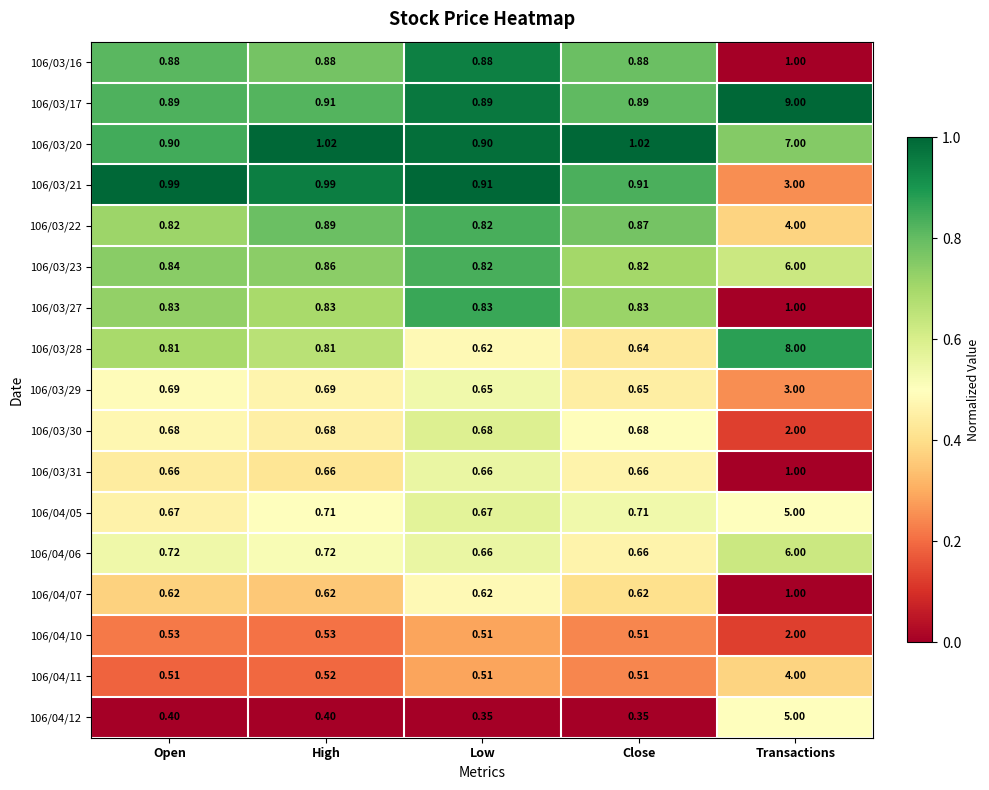

How many data points does each series have?

5